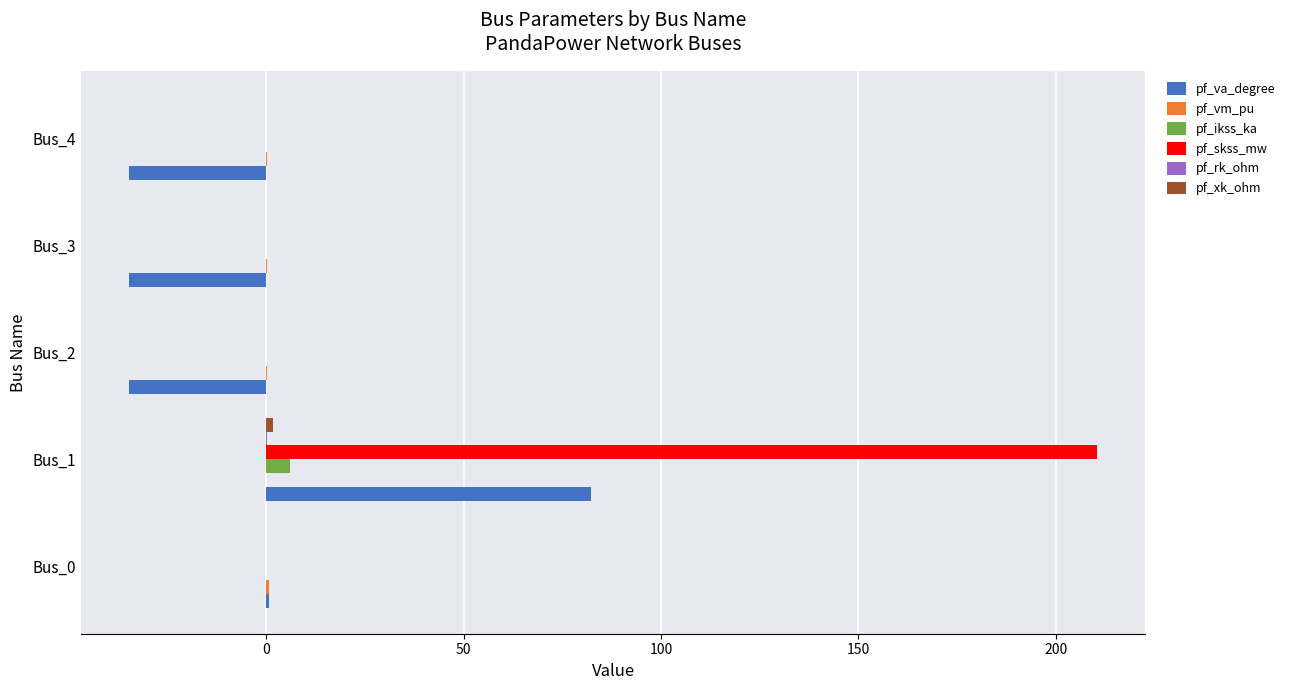

What is the sum of all pf_ikss_ka values?

6.1